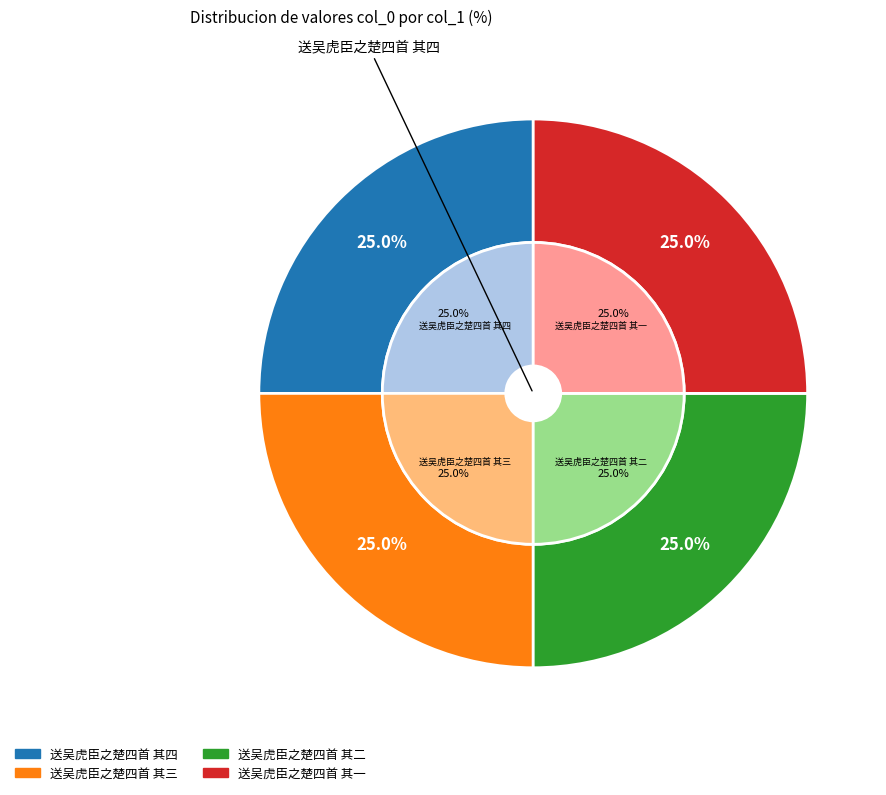

Count the number of slices in the pie.

4